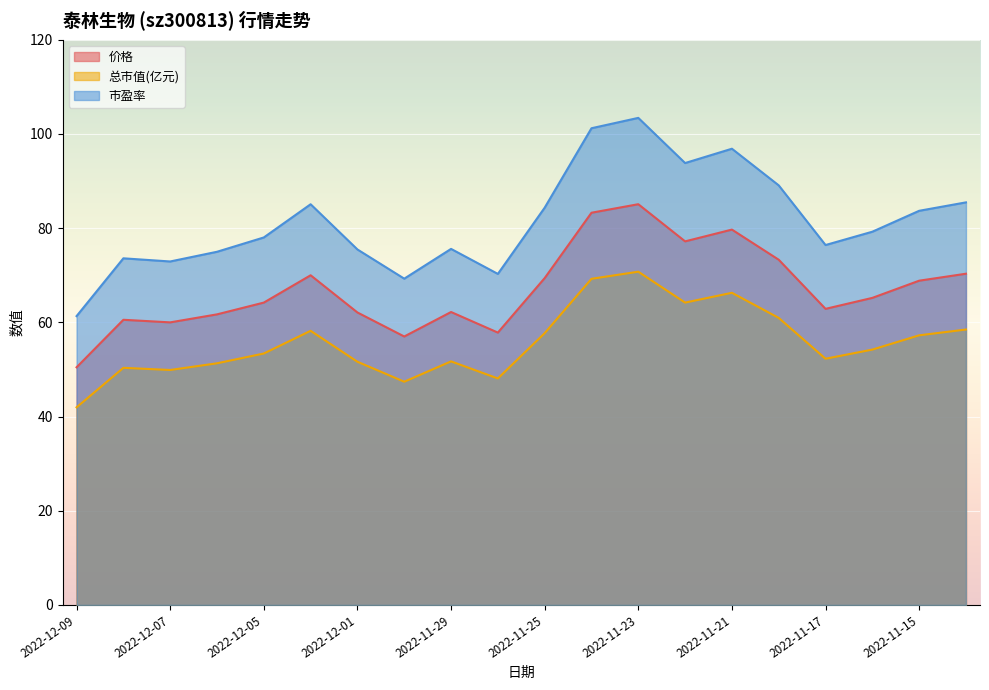

Is the value of 市盈率 at 2022-11-18 greater than the value of 总市值(亿元) at 2022-11-14?

Yes